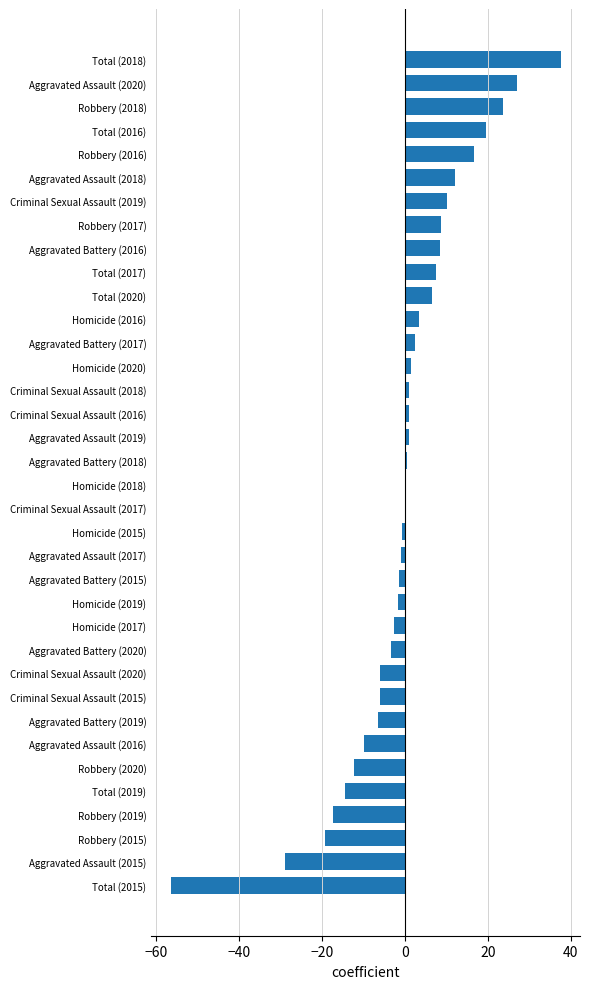

Count the number of categories in the chart.

36